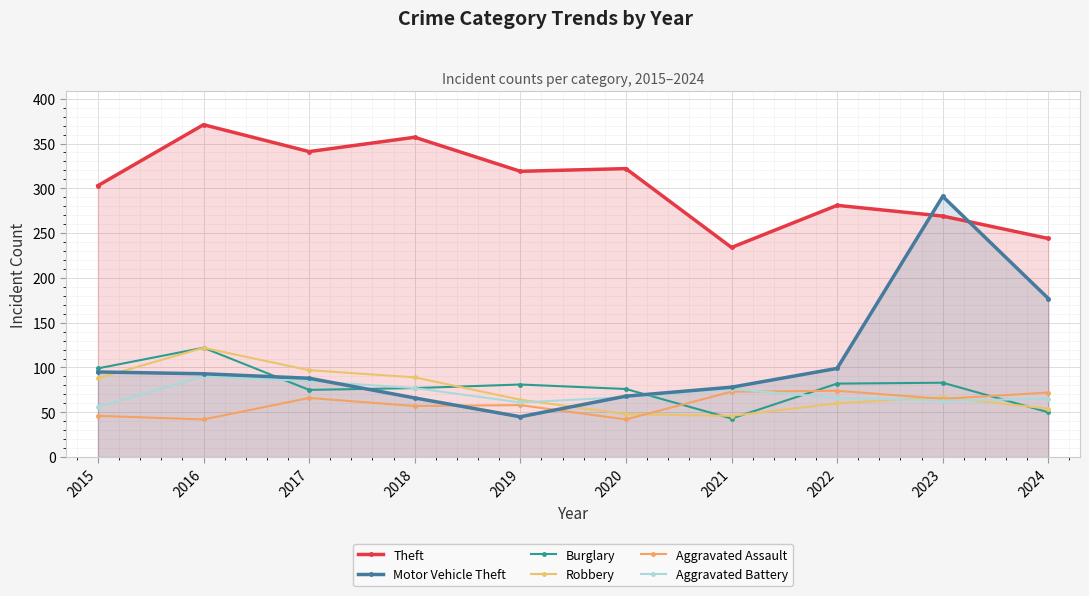

Between 2017 and 2024, which series saw the biggest shift?

Theft